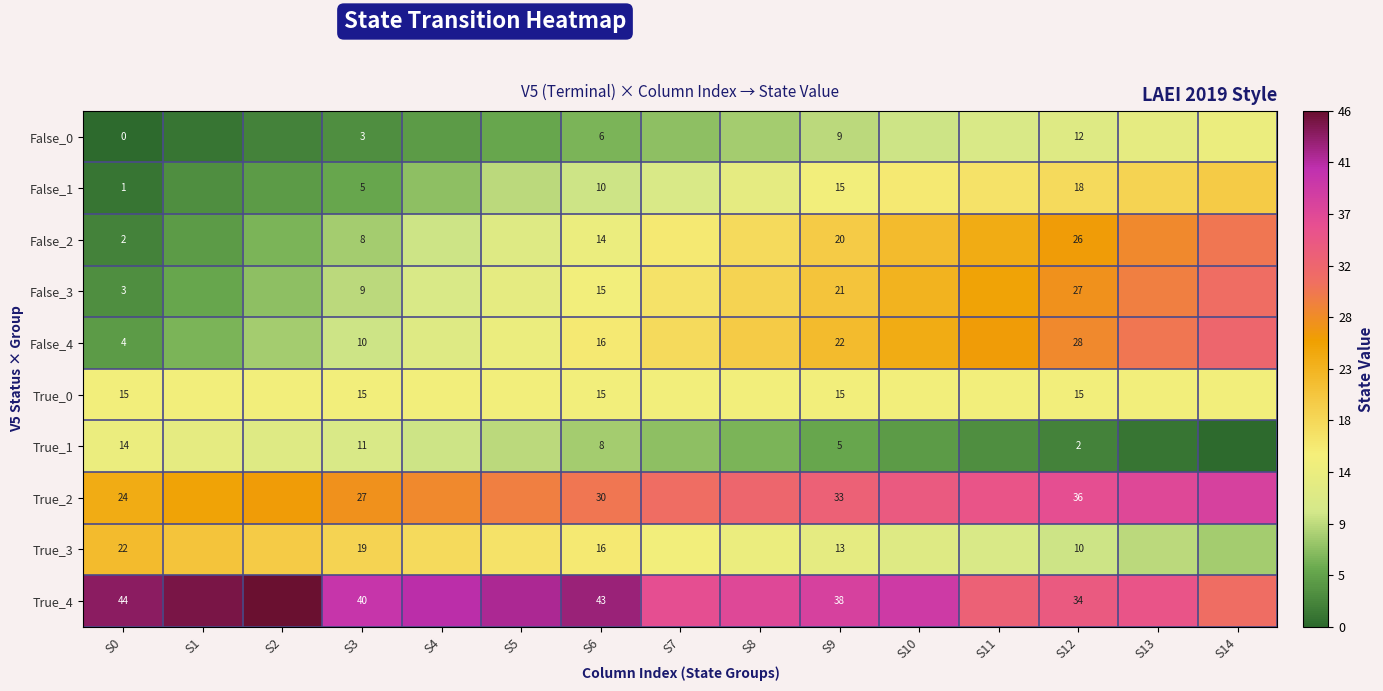

The True_2 series shows 30 at S6. True or false?

True